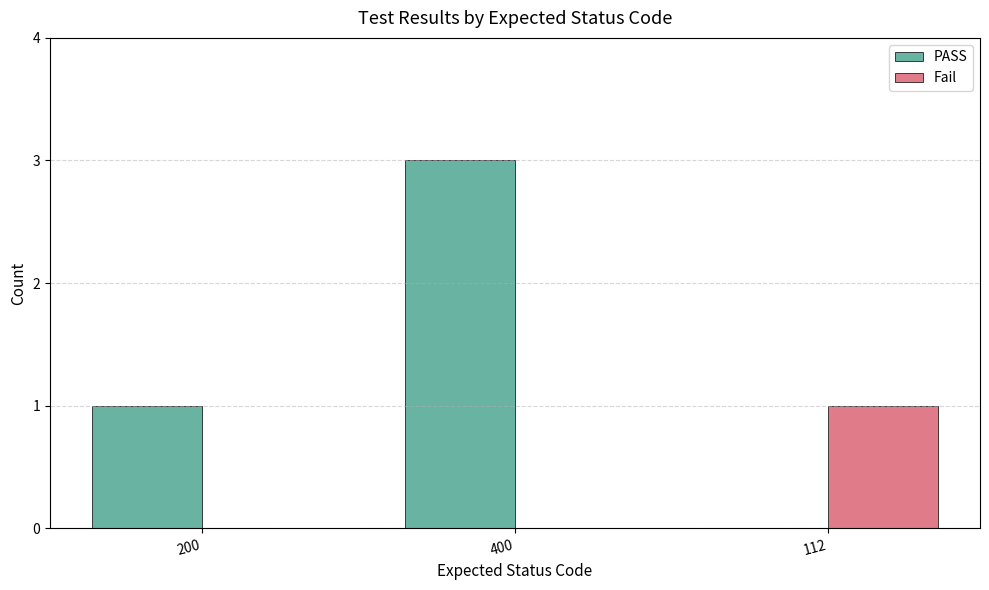

Are the bars horizontal?

No